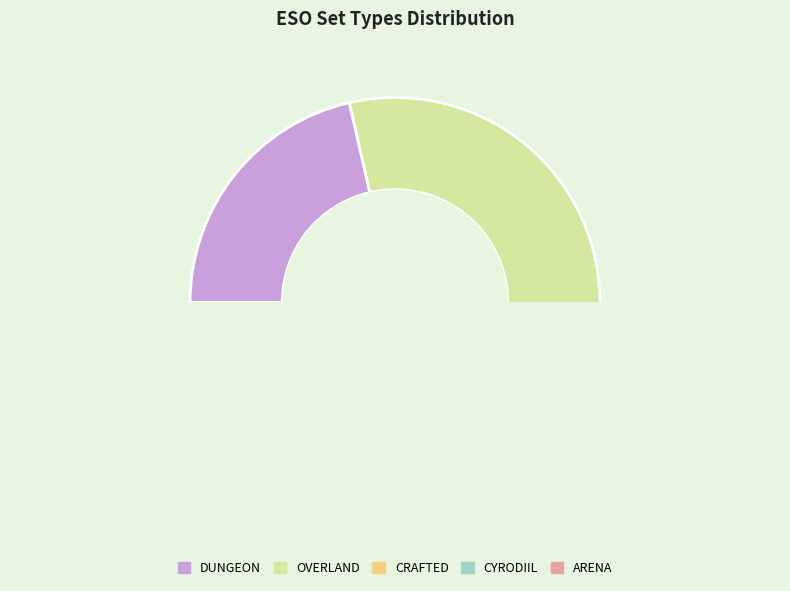

Which slice is the smallest?

LIBSETS_SETTYPE_ARENA